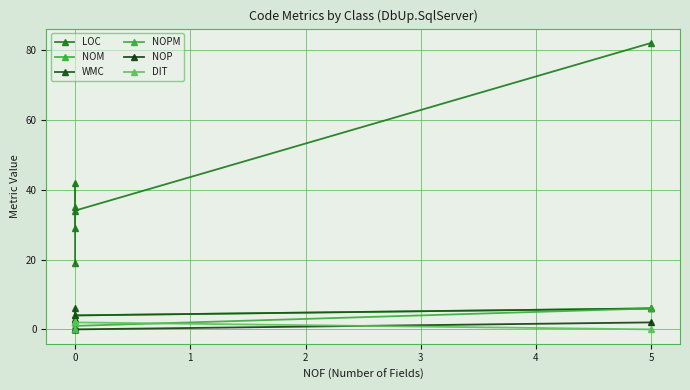

What is the approximate value of NOPM at 0?

1